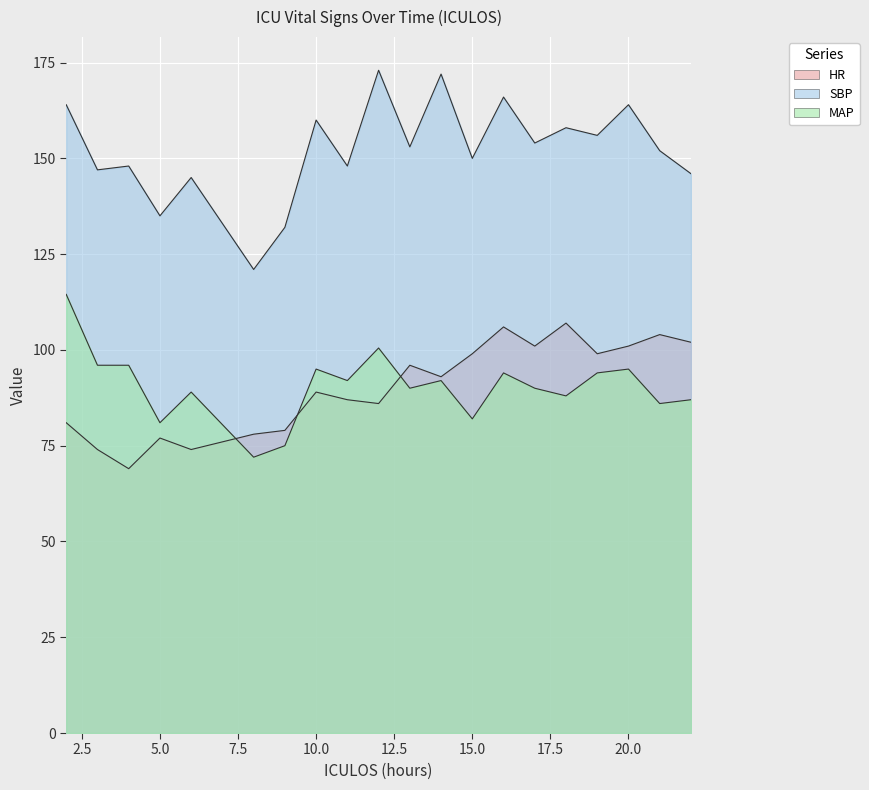

Which category has the highest value in the SBP series?

12